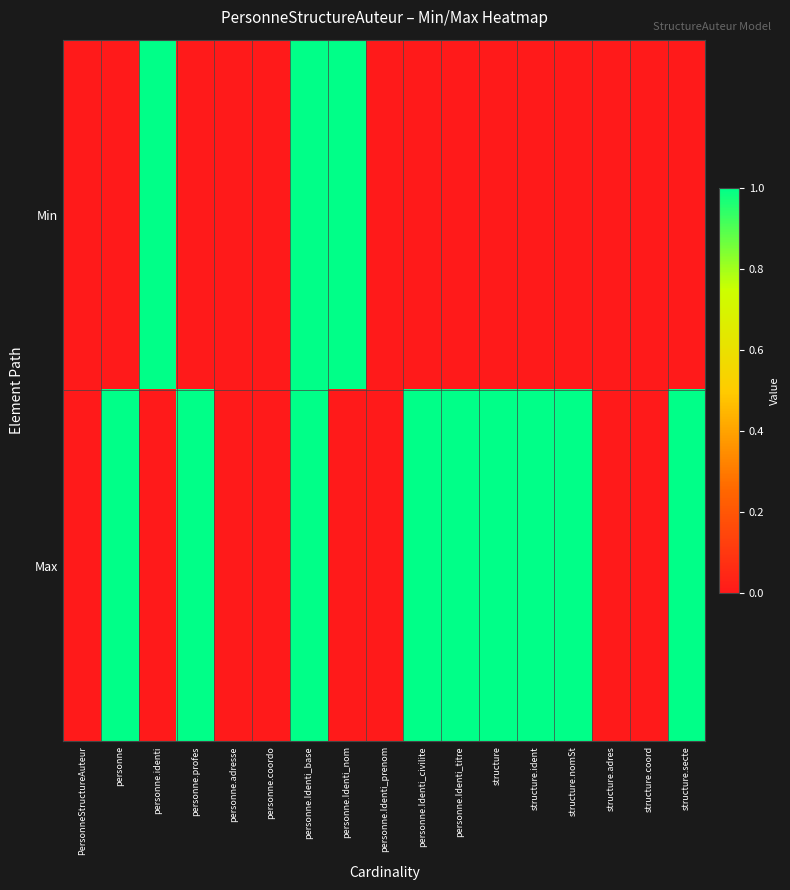

Which series has the largest range (max minus min)?

Min